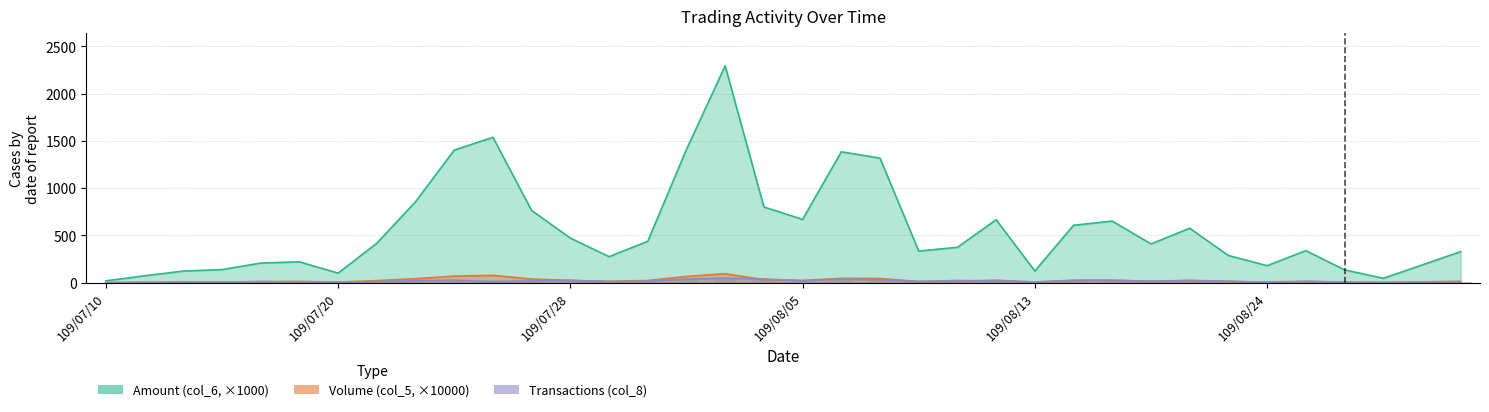

Does the chart contain any negative values?

No